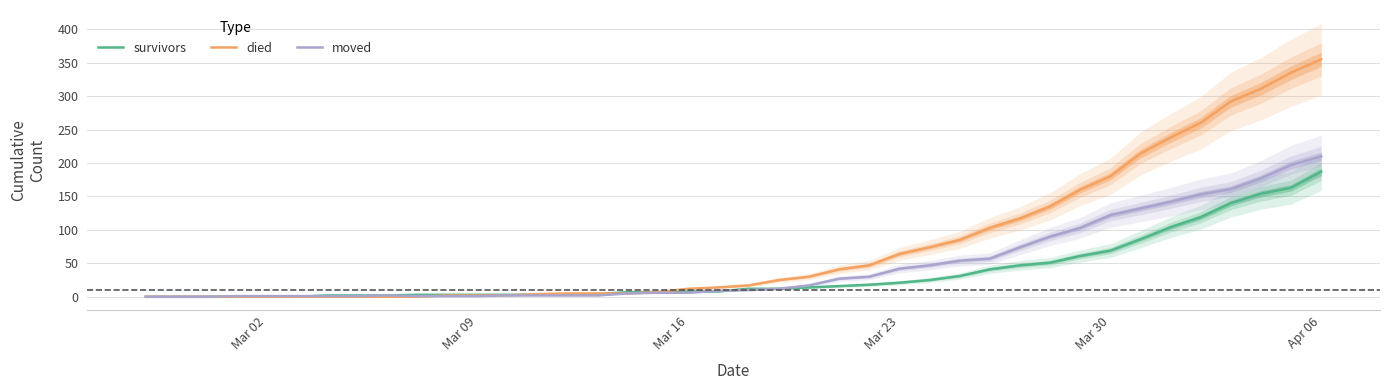

The moved series shows 148 at 31. True or false?

False